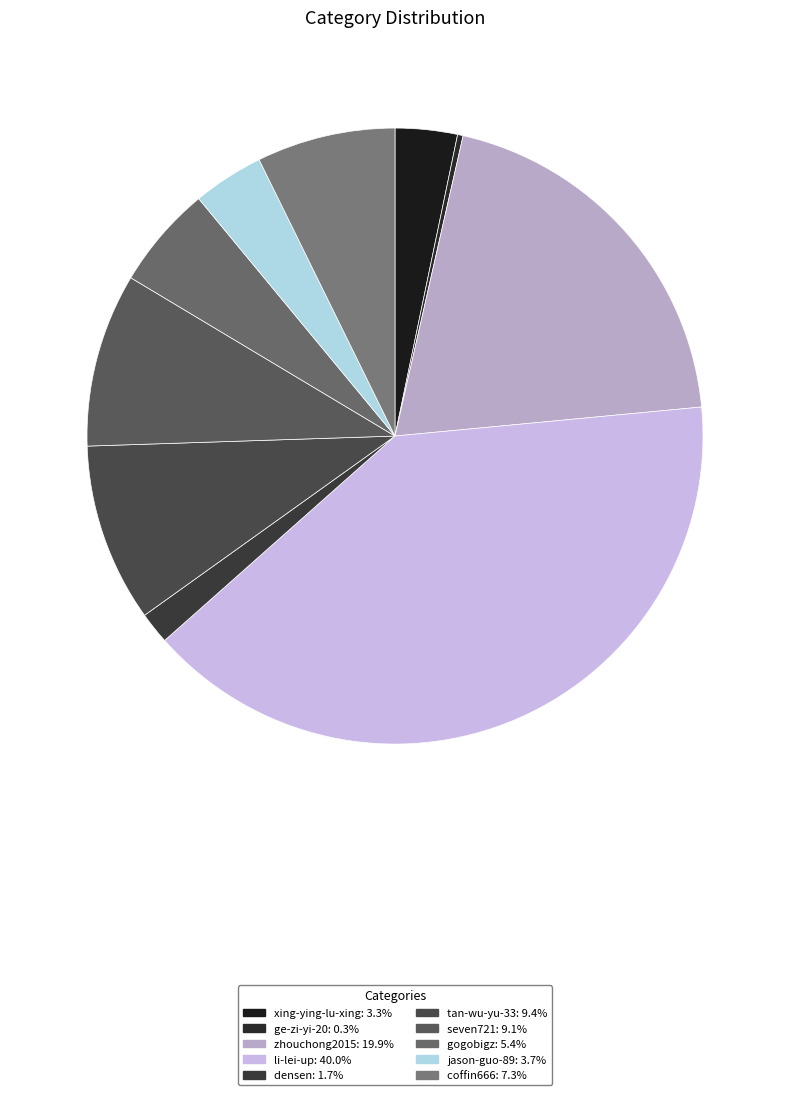

Is there a majority slice in this chart?

No